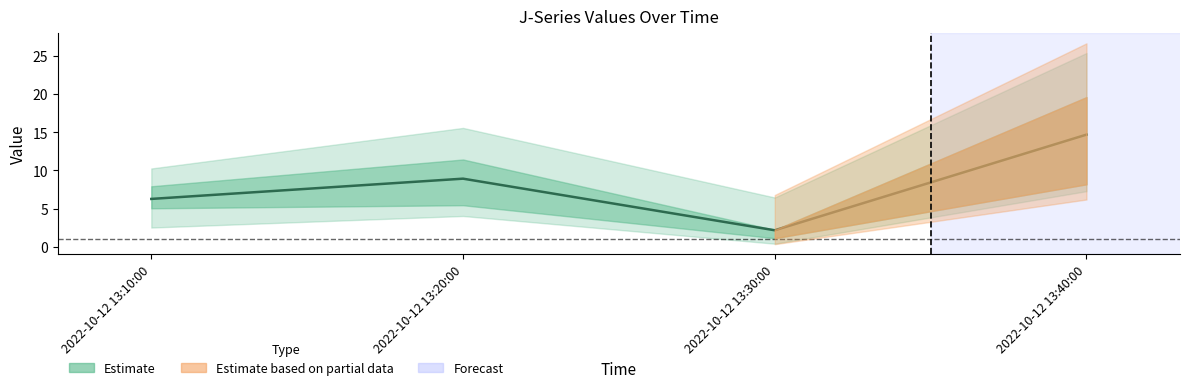

The chart shows a value of 2.2 at 2022-10-12 13:30:00. True or false?

True